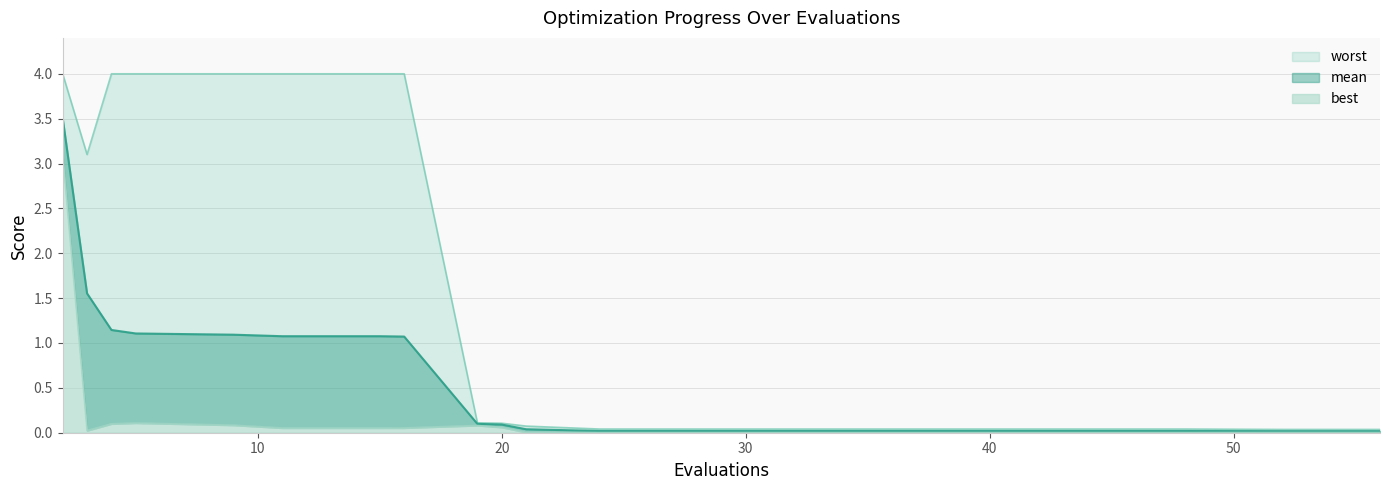

At which category is the sum across all series the highest?

2